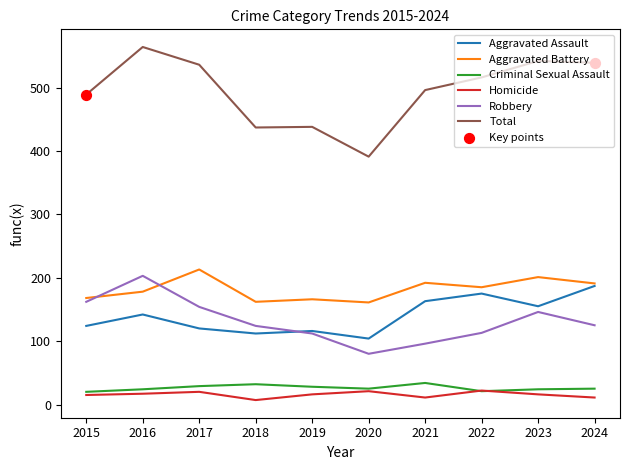

True or false: Homicide and Total cross at least once.

False